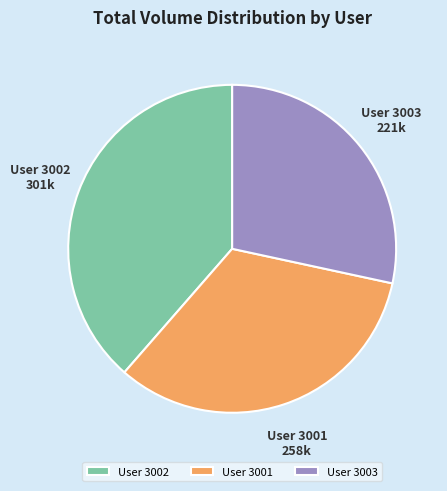

Which slice is the smallest?

User 3003